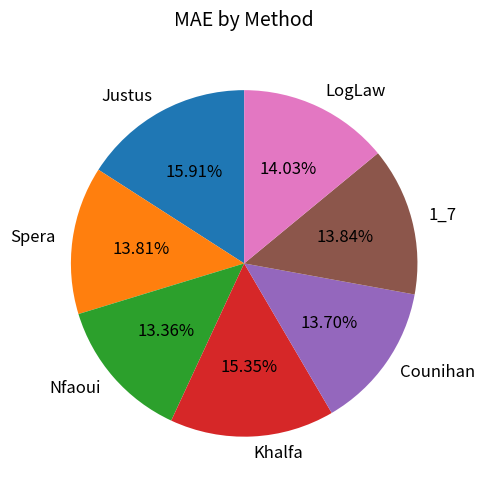

How many segments does this pie chart have?

7